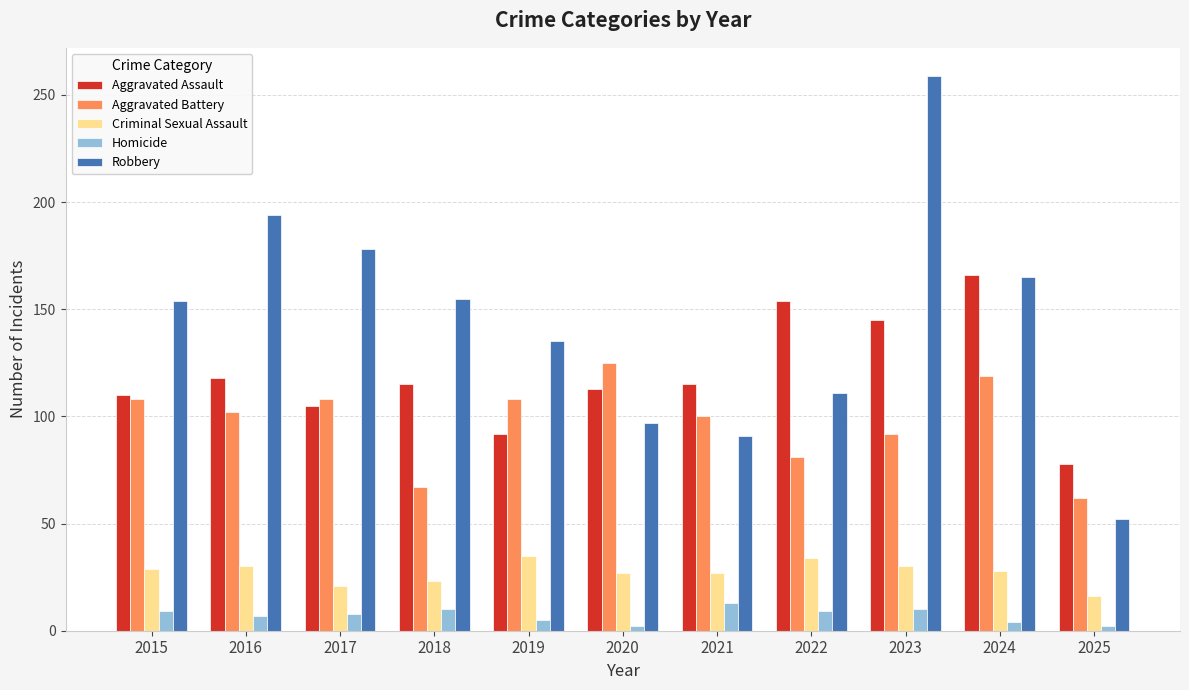

The value of Criminal Sexual Assault at 2025 is 16. True or false?

True